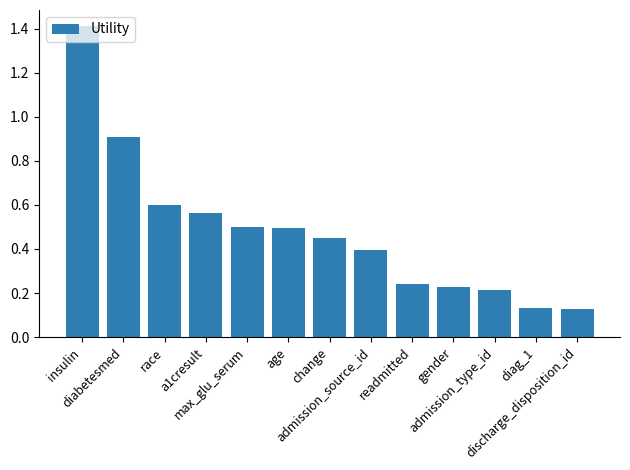

The value at insulin is 0.9. True or false?

False